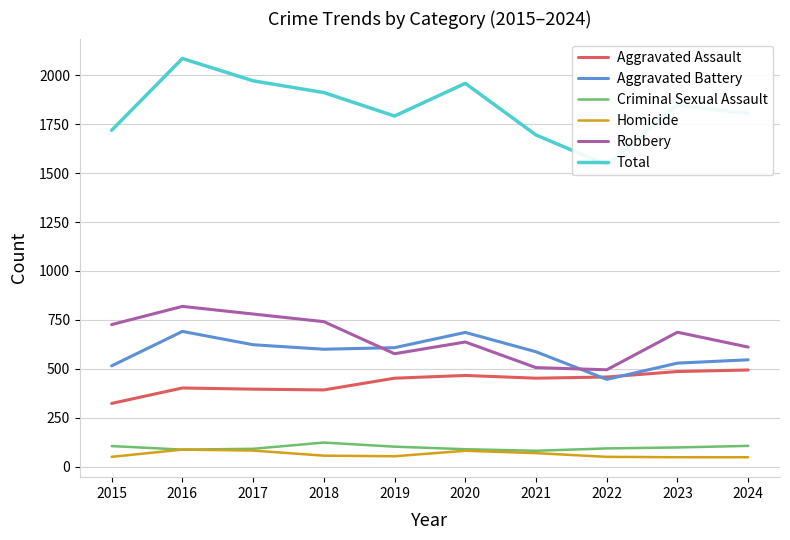

Rank the categories by Homicide value from lowest to highest.

2023, 2024, 2015, 2022, 2019, 2018, 2021, 2020, 2017, 2016